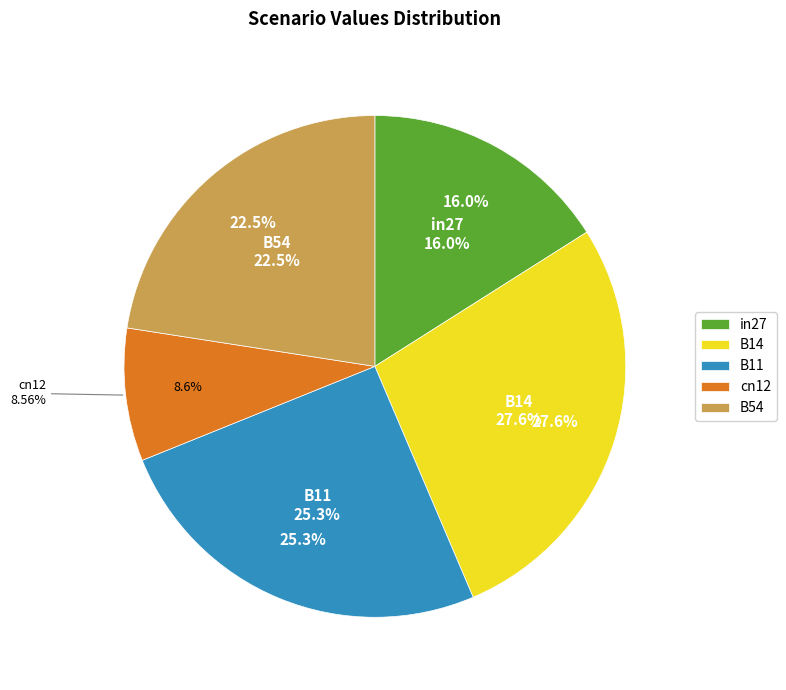

What percentage is the B11 slice, to the nearest percent?

25%